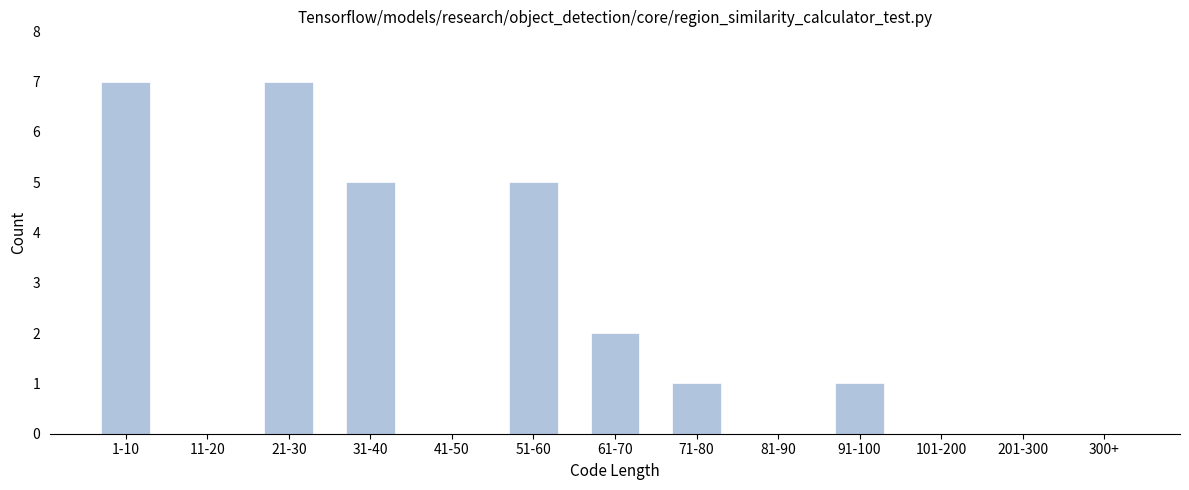

Reading right to left, list all the values displayed in this chart.

300+=0	201-300=0	101-200=0	91-100=1	81-90=0	71-80=1	61-70=2	51-60=5	41-50=0	31-40=5	21-30=7	11-20=0	1-10=7